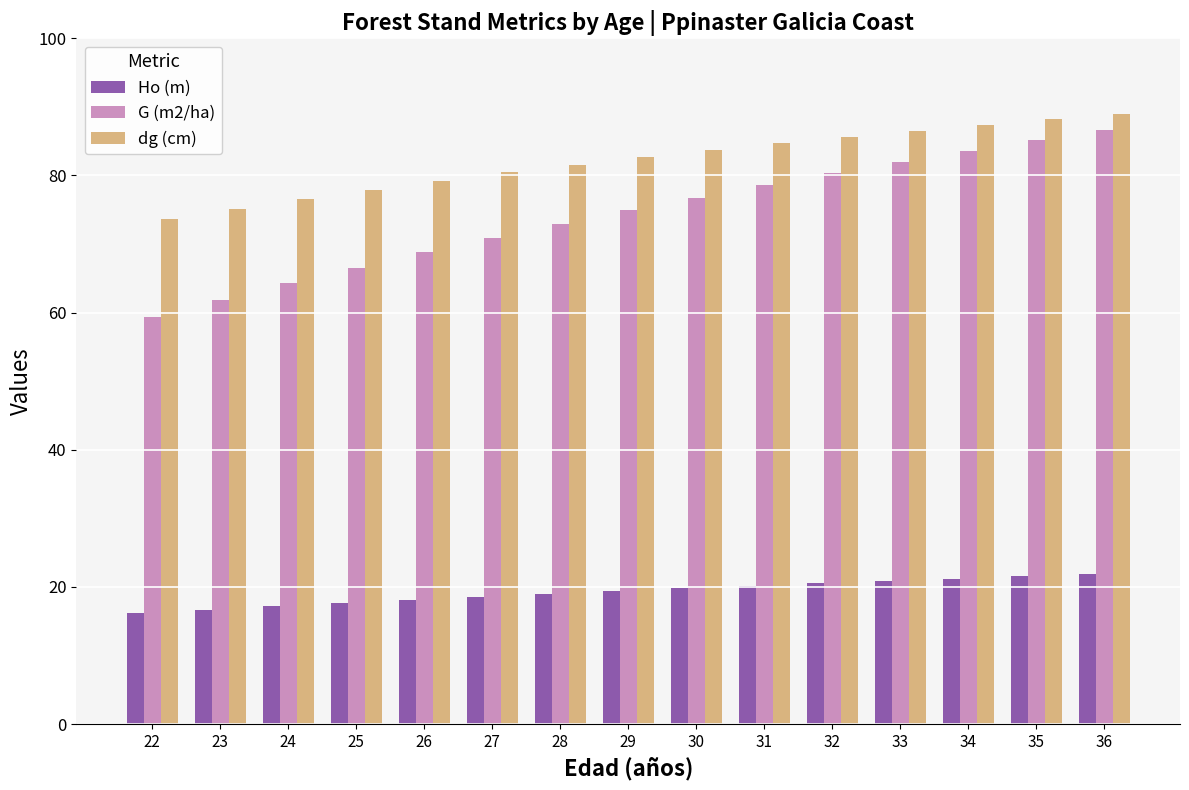

What is the value of the G (m2/ha) bar at the 6th from the left?

70.9